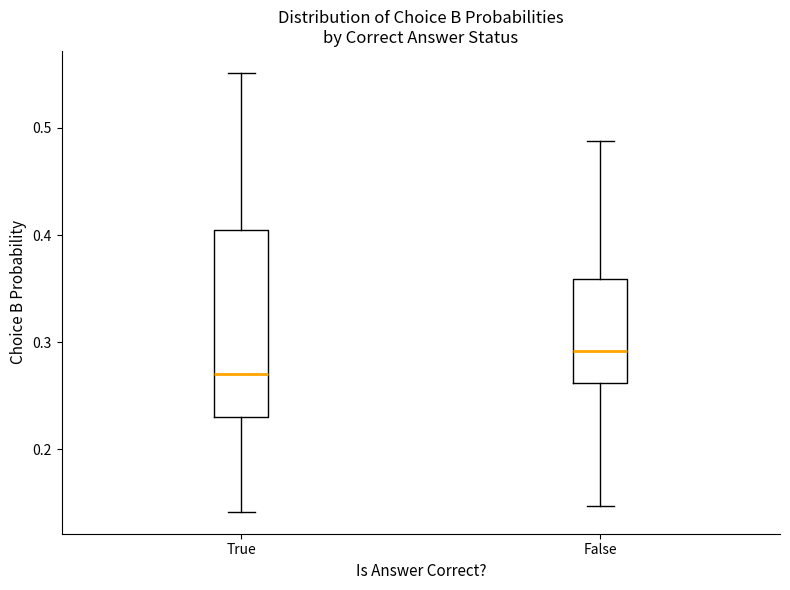

Which box is the tallest, from its lower edge to its upper edge?

True